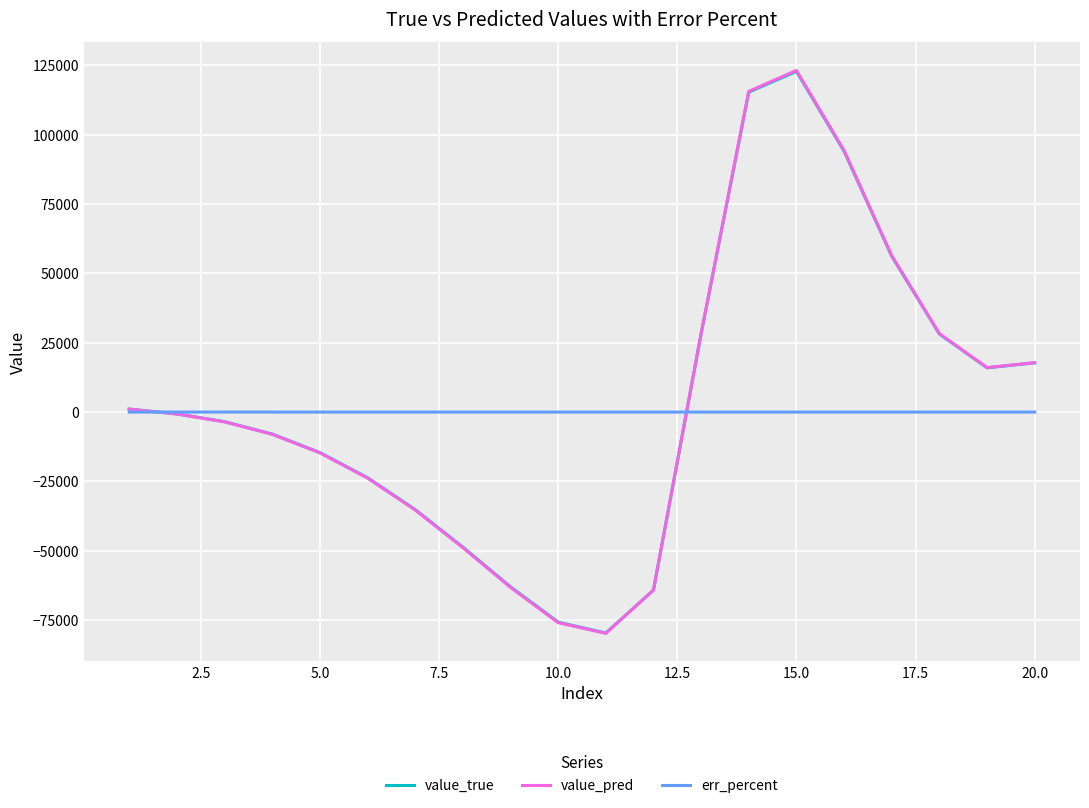

What is the greatest value displayed?

123149.2